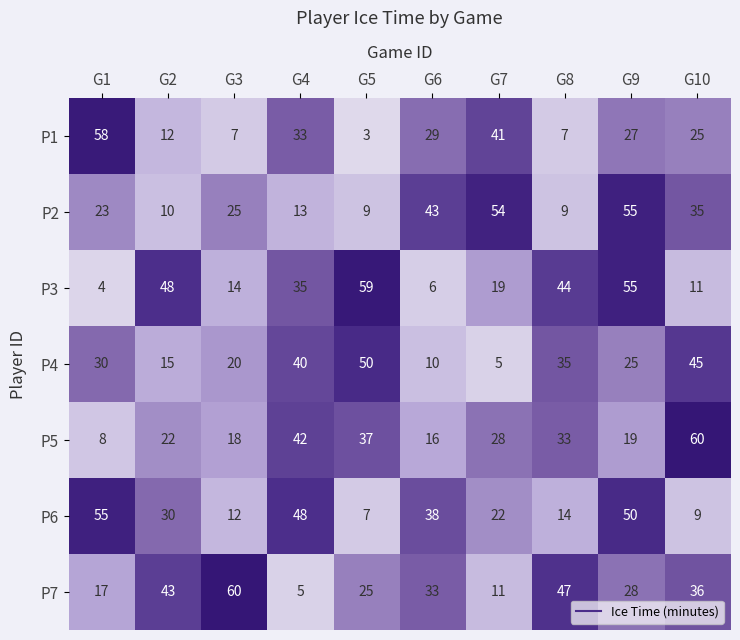

The P3 series shows 1 at G1. True or false?

False